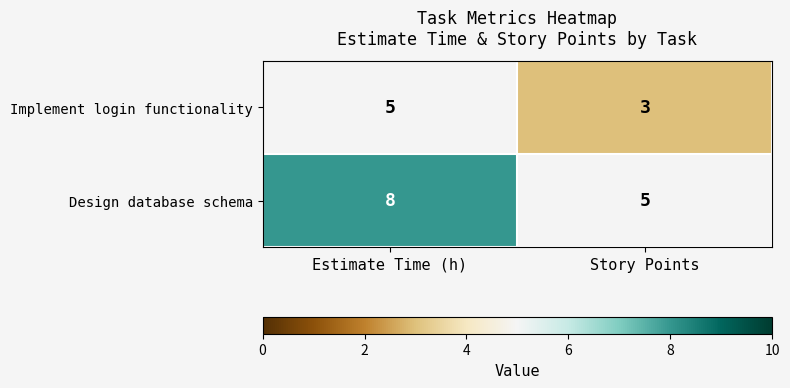

Read the Implement login functionality value at Story Points.

3